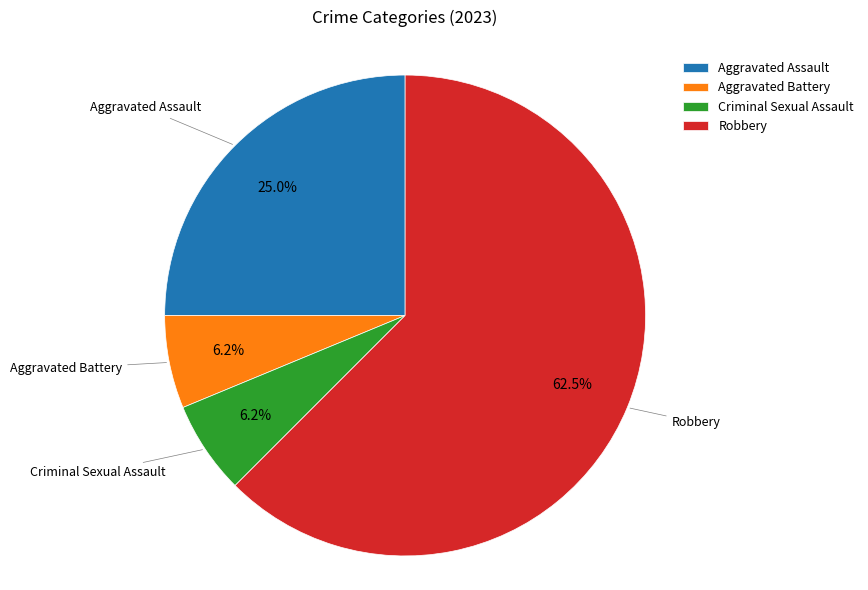

Which slice represents more than half of the pie?

Robbery